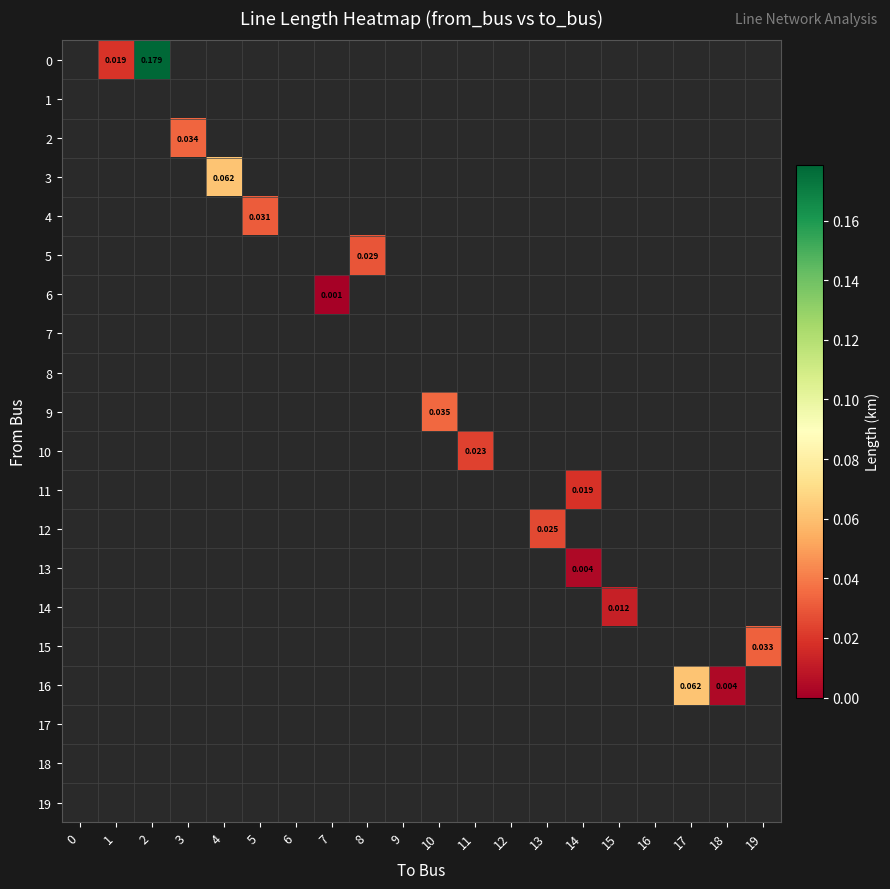

Rank the categories by 2 value from lowest to highest.

0, 1, 2, 3, 4, 5, 6, 7, 8, 9, 10, 11, 12, 13, 14, 15, 16, 17, 18, 19